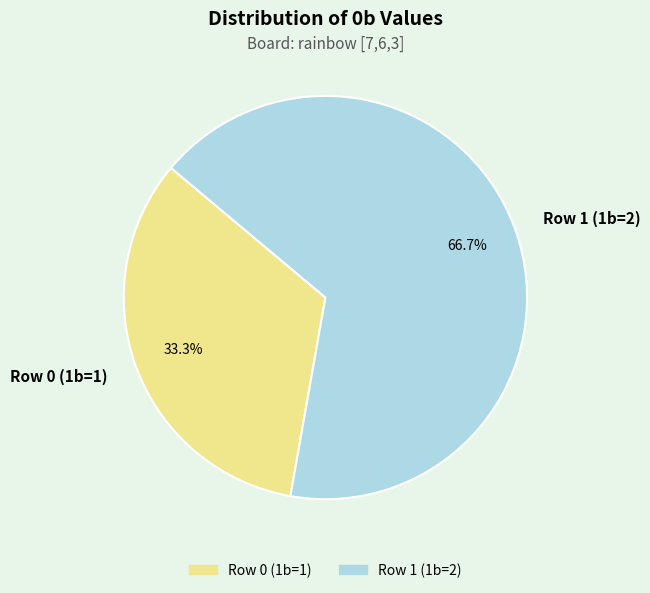

Count the number of slices in the pie.

2